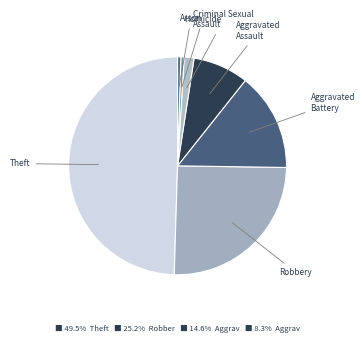

The Aggravated Battery slice represents 15% of the pie. True or false?

True